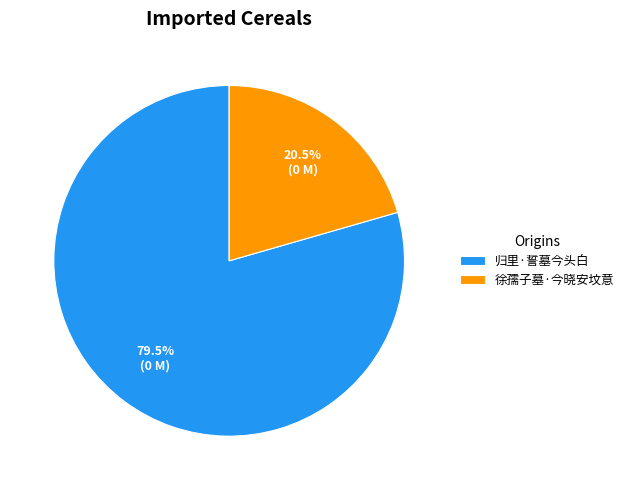

What is the smallest slice in the pie chart?

徐孺子墓·今晓安坟意